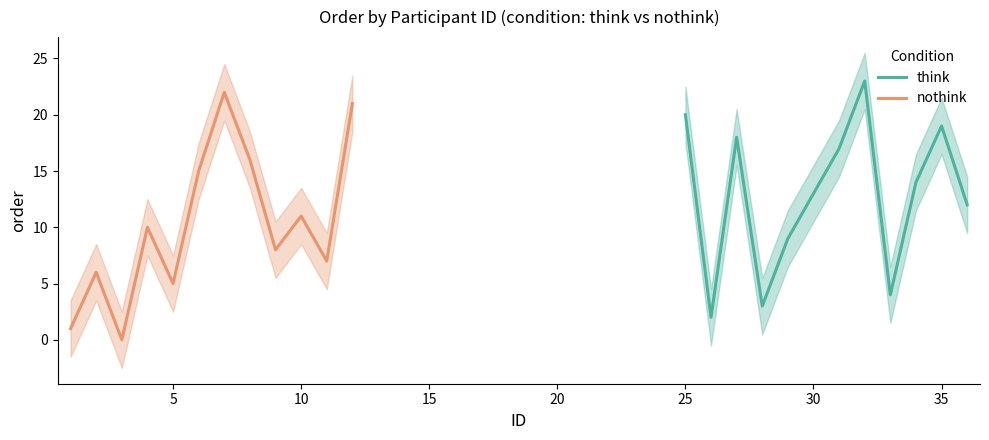

How many interior local valleys does the think series have?

3